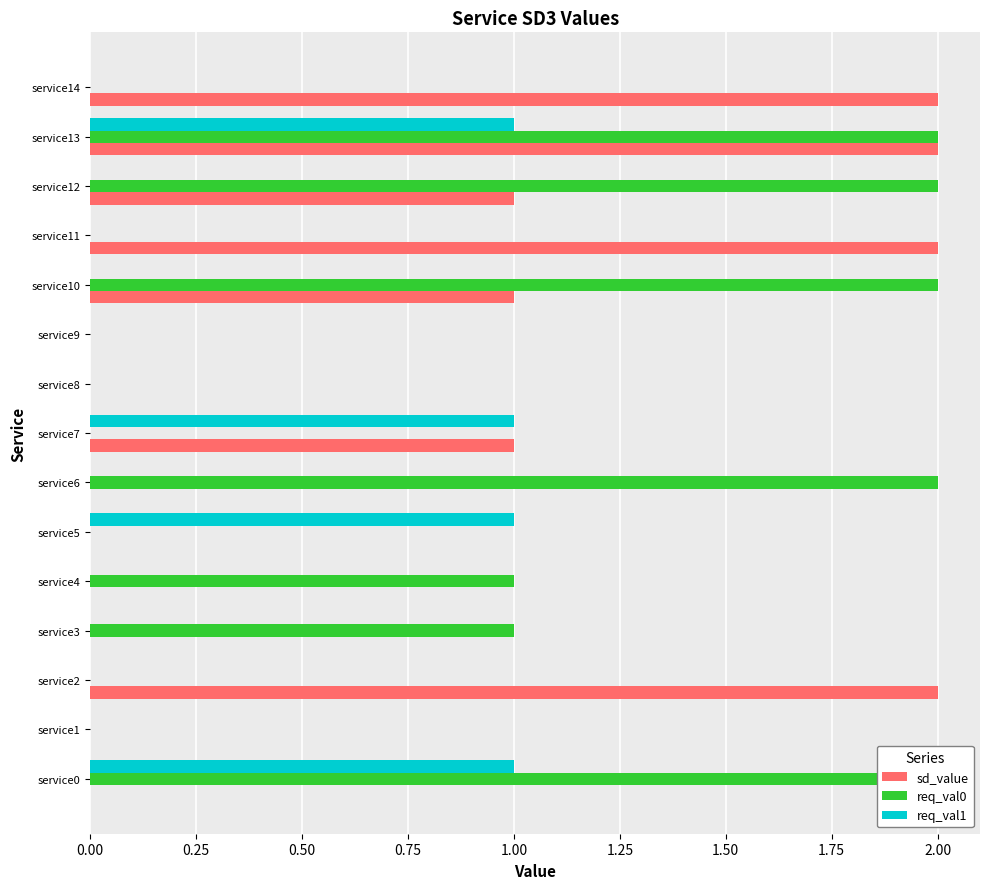

Reading left to right, what are all the values shown in this chart?

sd_value: 0	0	2	0	0	0	0	1	0	0	1	2	1	2	2
req_val0: 2	0	0	1	1	0	2	0	0	0	2	0	2	2	0
req_val1: 1	0	0	0	0	1	0	1	0	0	0	0	0	1	0